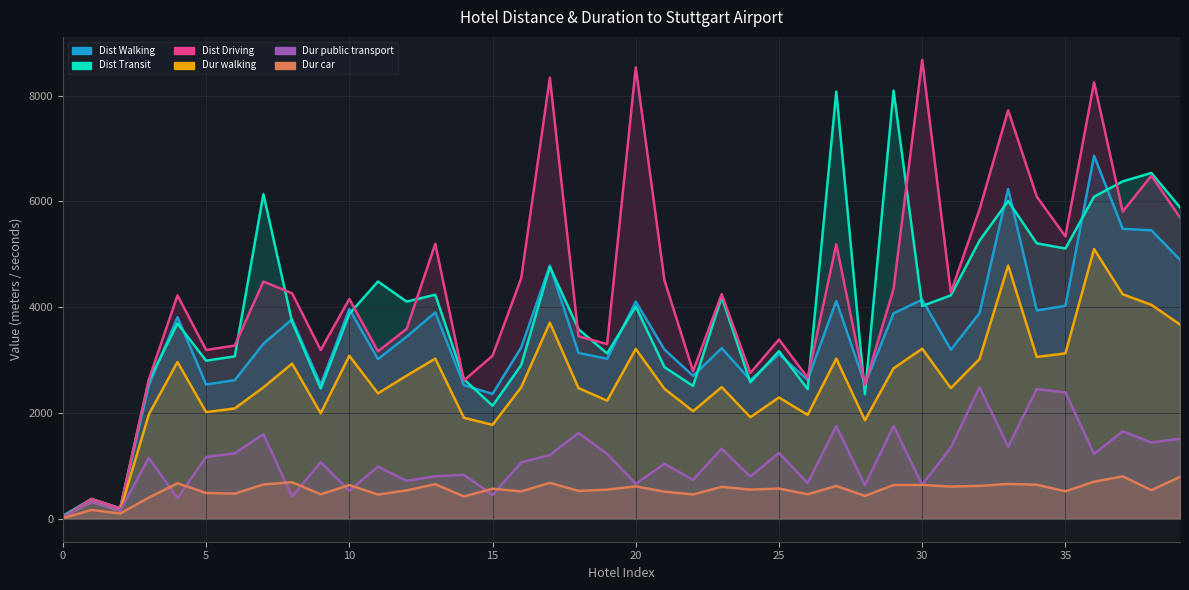

What is the difference between the Distance Driving value values at 23 and 10?

92